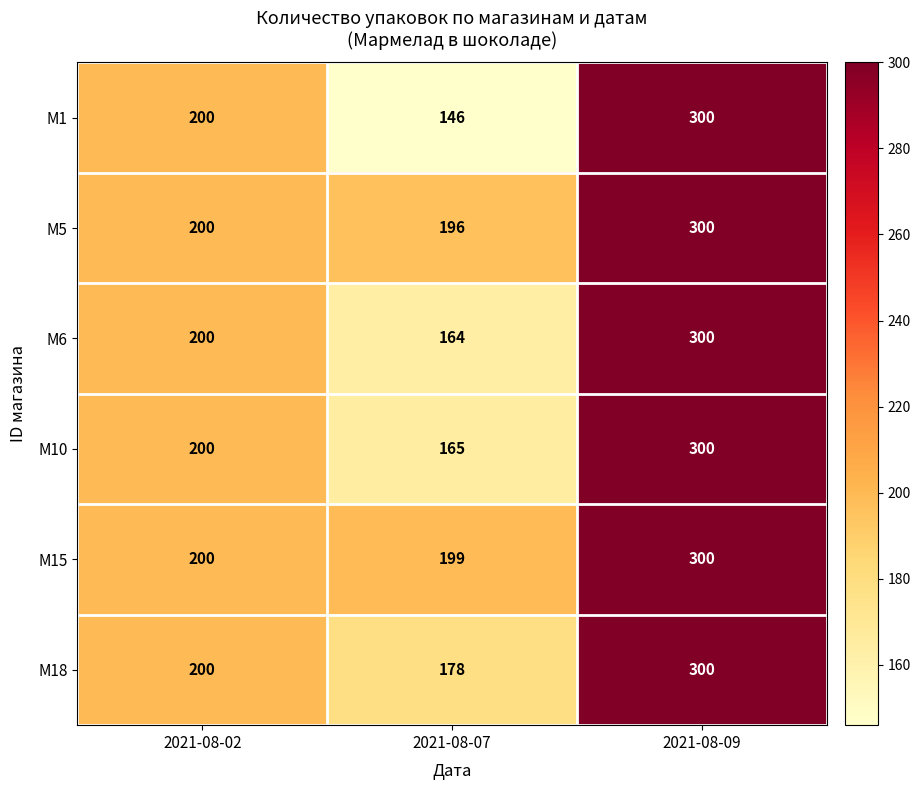

True or false: M5 has a value of 414 at 2021-08-09.

False